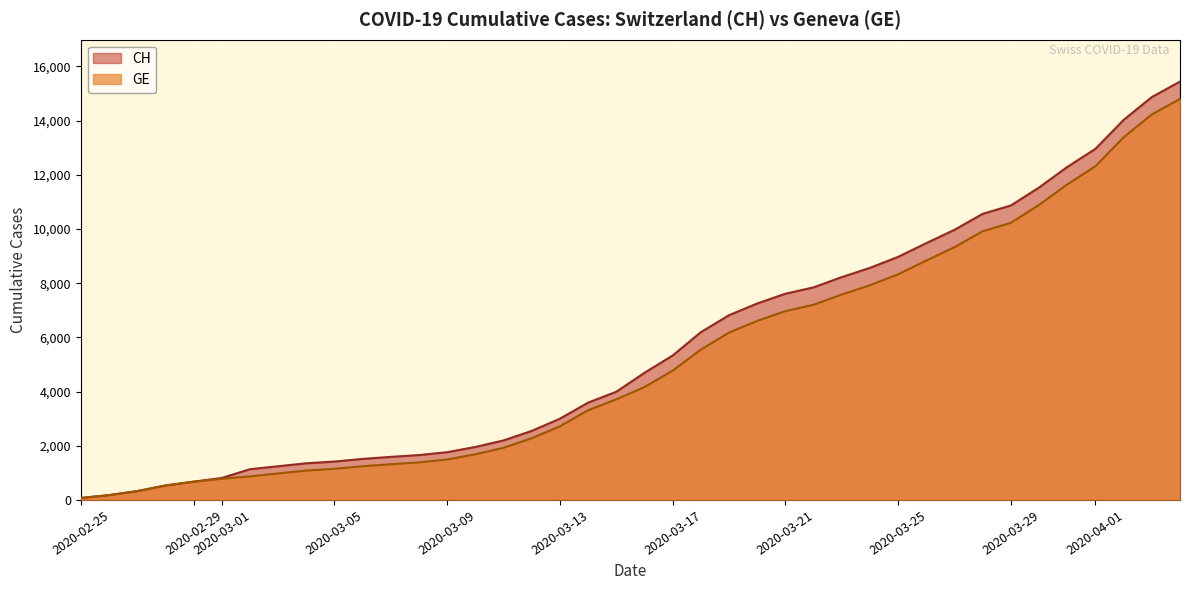

The value of CH at 2020-02-26 is 177. True or false?

True